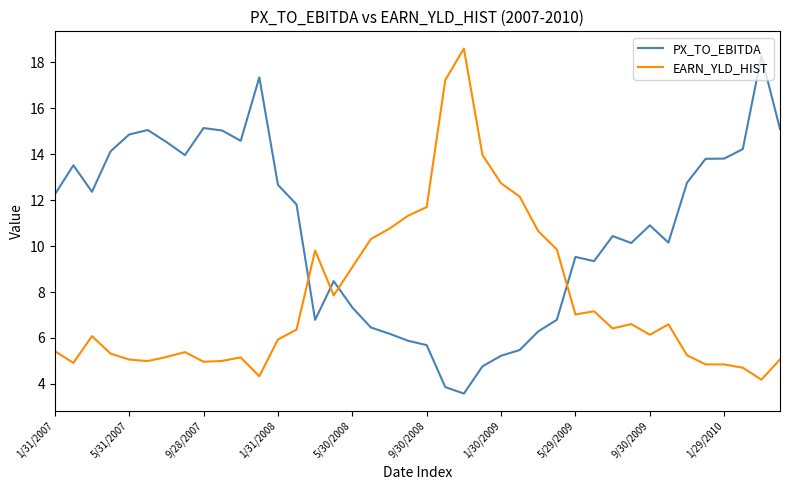

What is the difference between the maximum and minimum values in the PX_TO_EBITDA series?

14.7